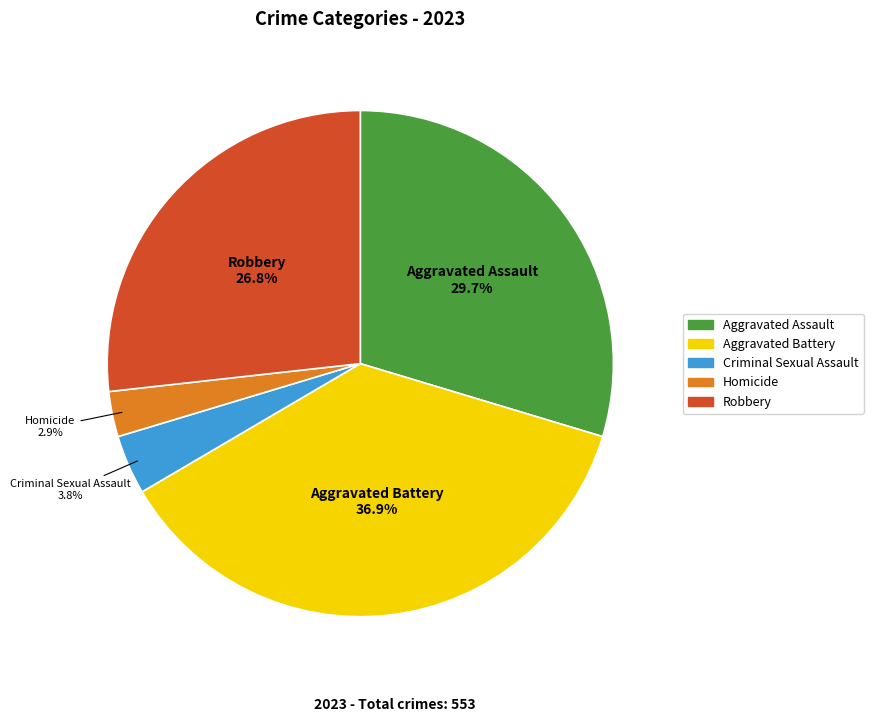

The Robbery slice represents 18% of the pie. True or false?

False